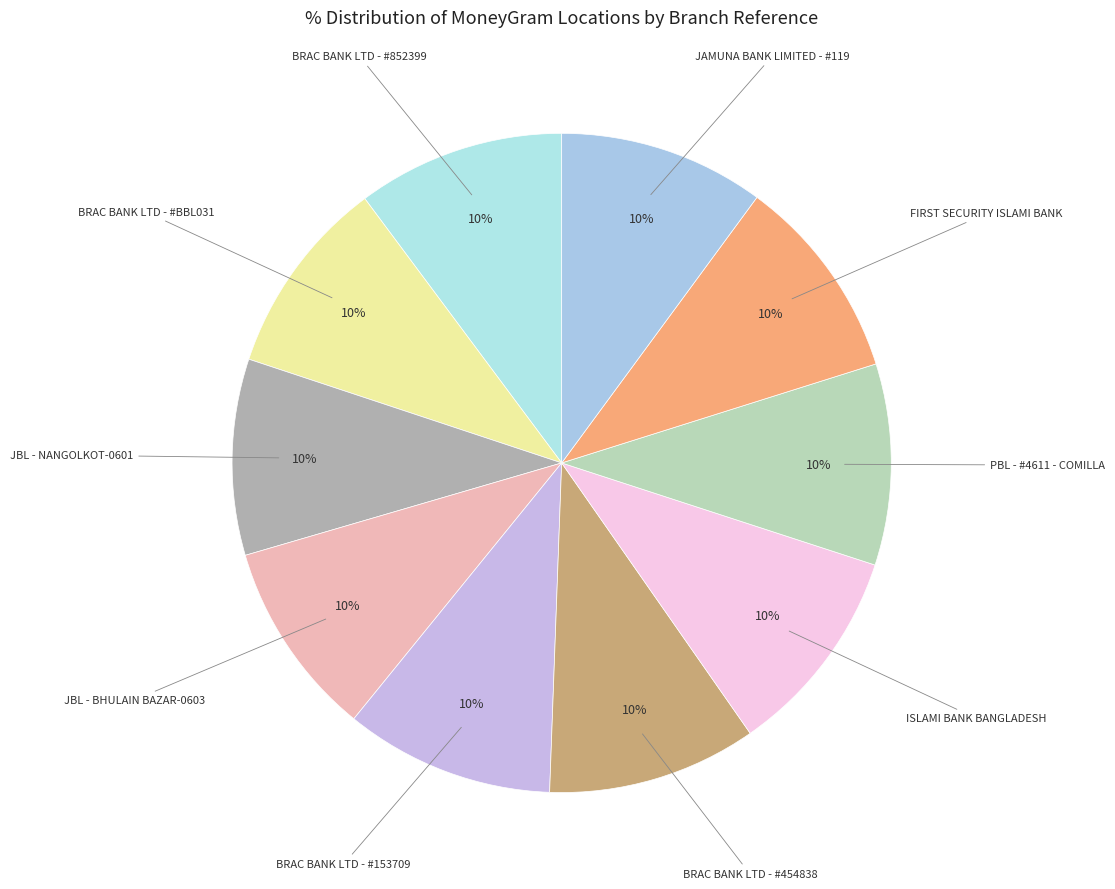

Is there any slice that represents more than half of the pie?

No